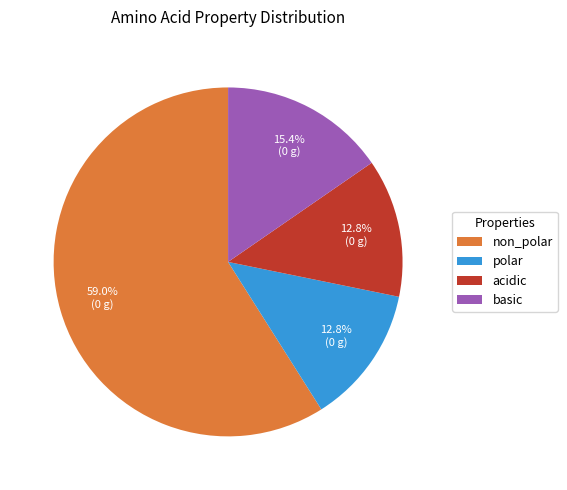

Is it true that polar is 24% of the pie?

False